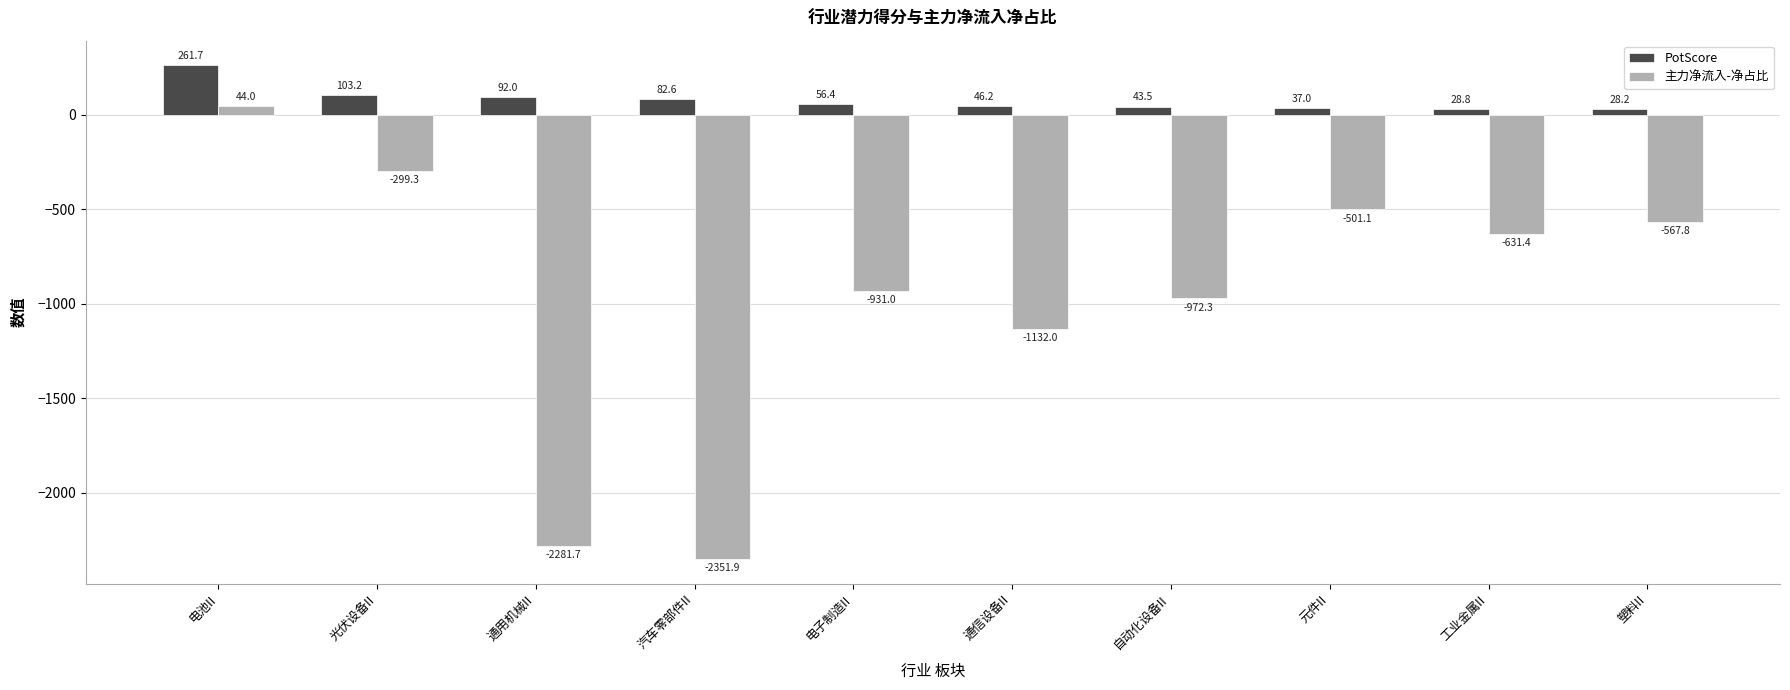

What is the label of the 8th bar from the left?

元件II